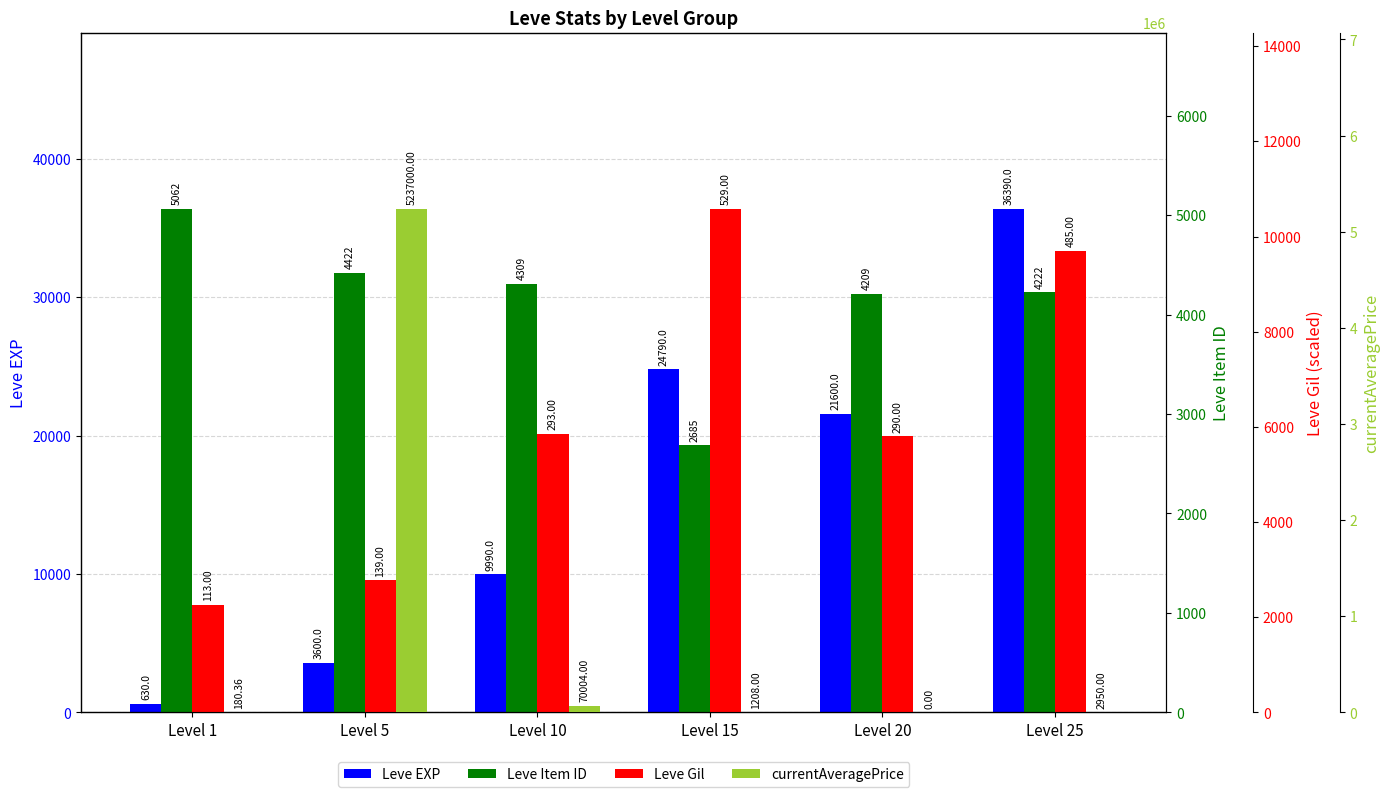

What is the maximum value for Leve Gil?

10580.0